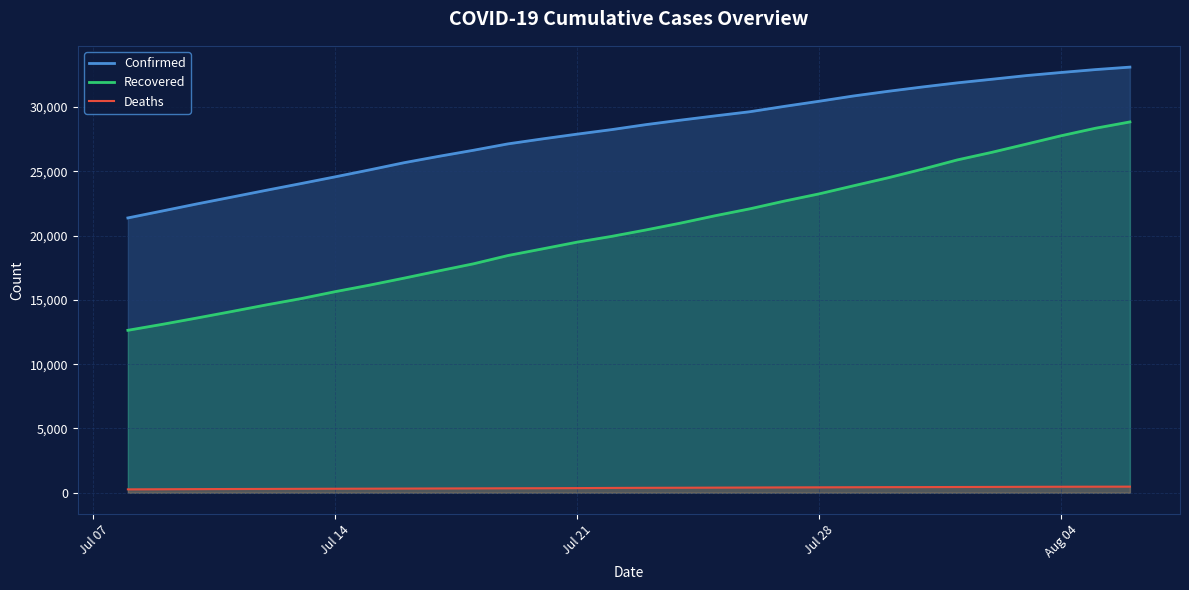

True or false: Recovered and Confirmed intersect in this chart.

False